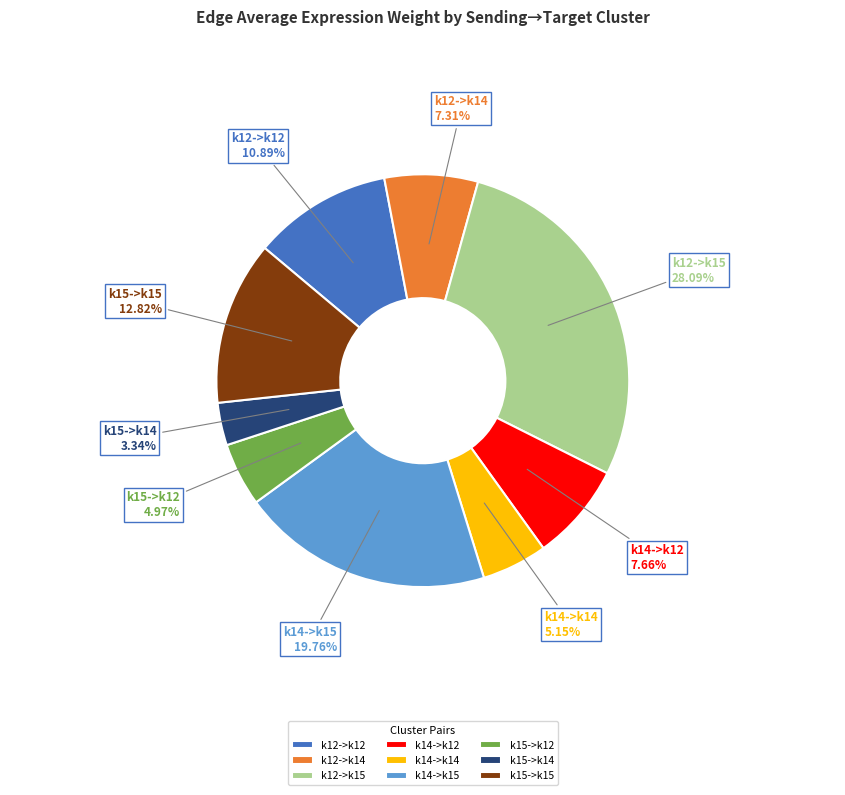

To the nearest percent, what portion does k14->k15 represent?

20%